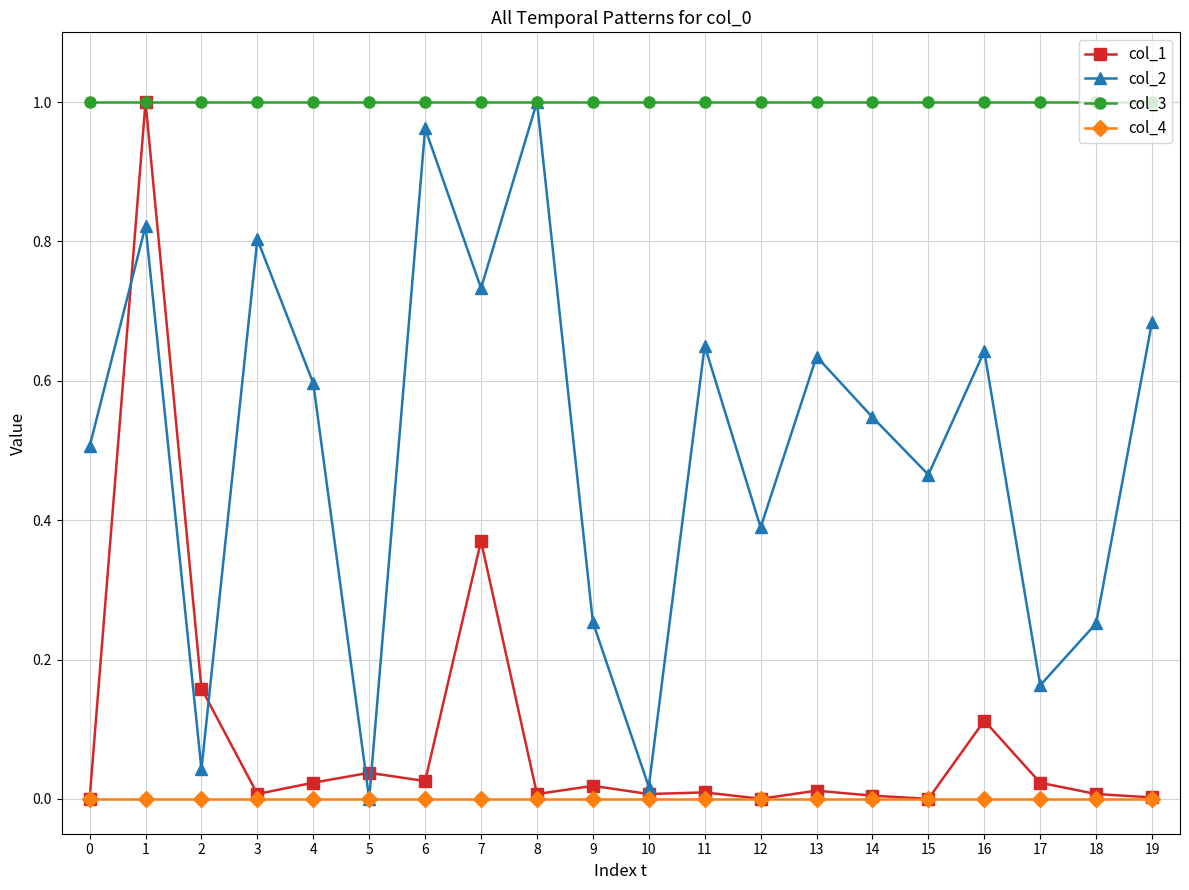

Count the number of data series in this chart.

4